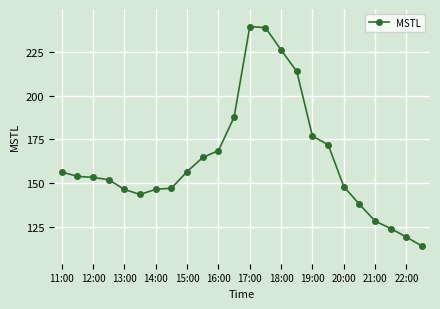

What is the difference between the maximum and minimum values?

125.7